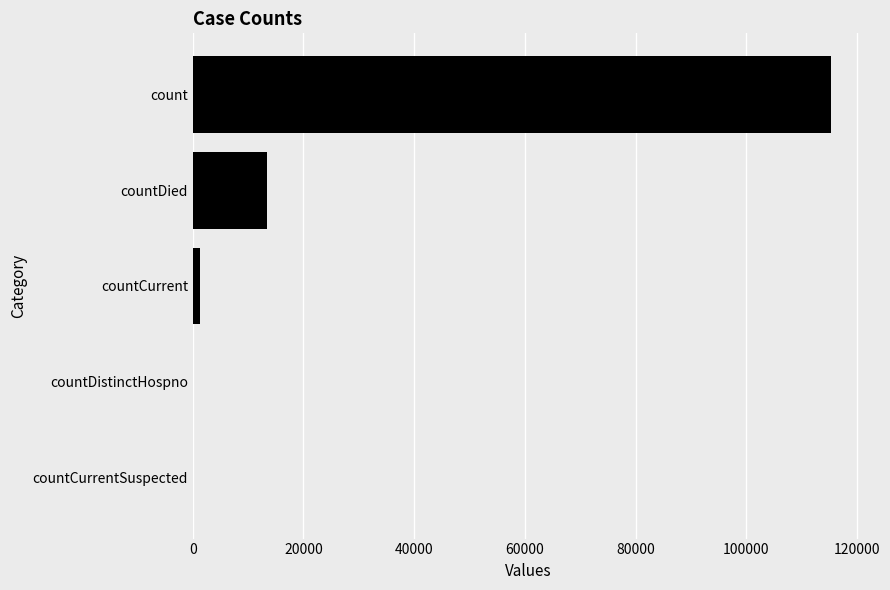

Which category has the highest value across all series?

count